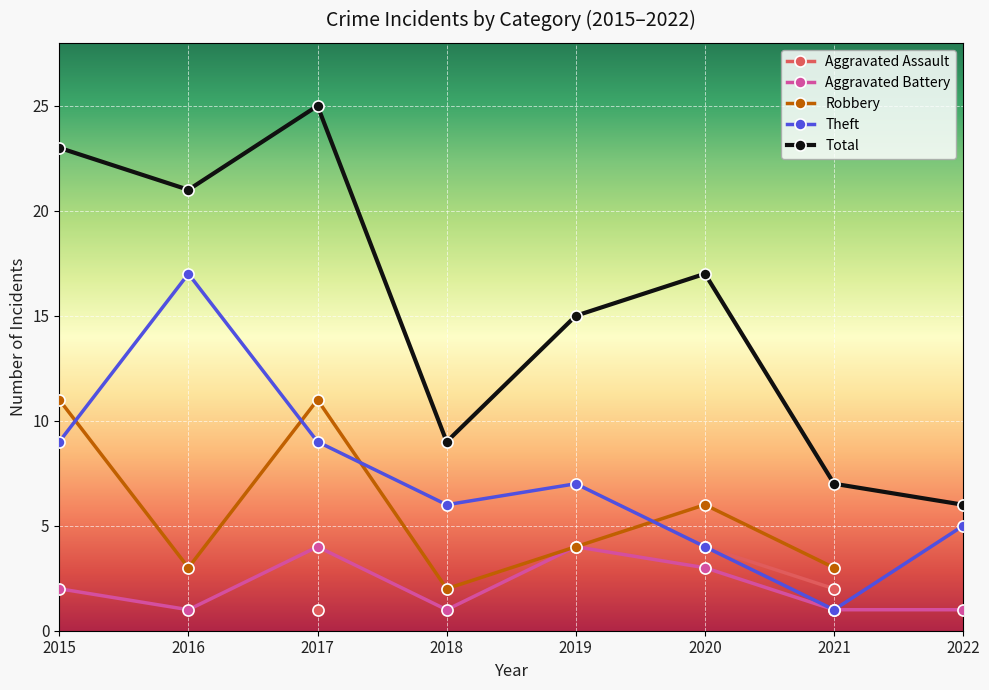

List the series in order of their peak value, lowest first.

Aggravated Assault, Aggravated Battery, Robbery, Theft, Total